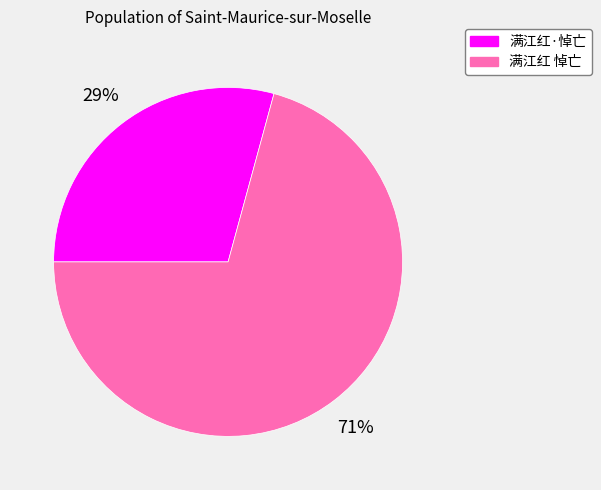

Is it true that 满江红·悼亡 is 34% of the pie?

False